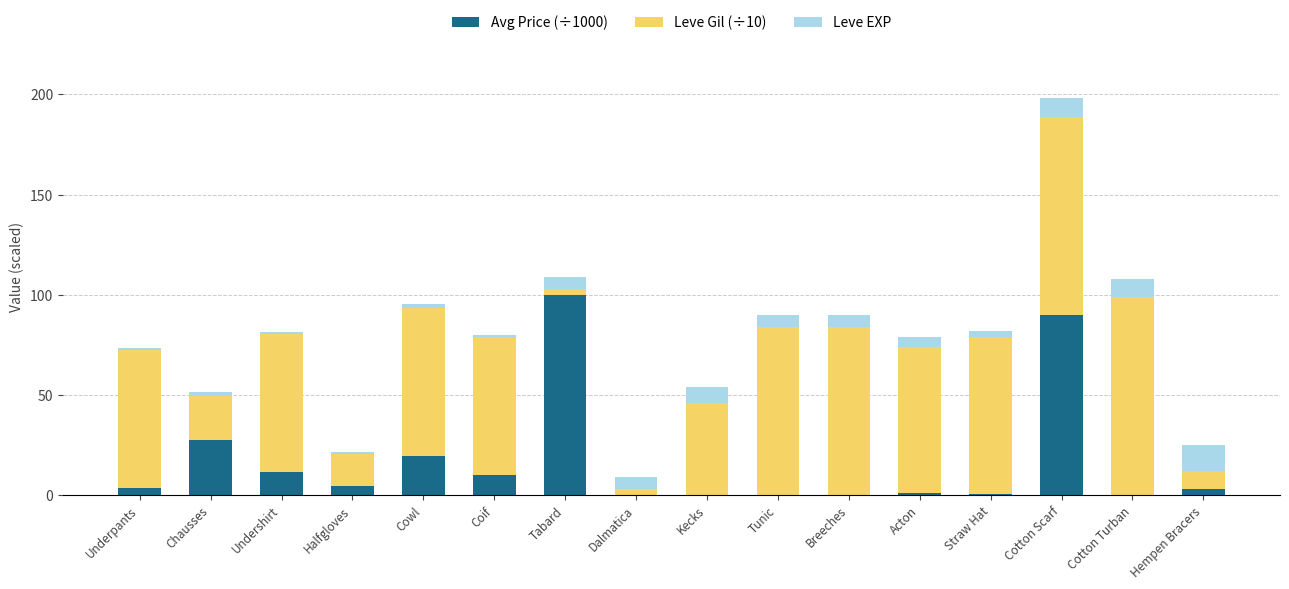

What is the maximum value for Avg Price (÷1000)?

100.0